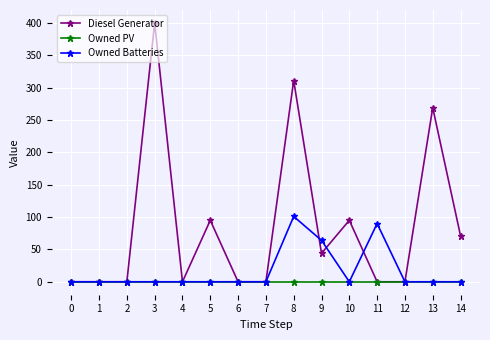

Which label corresponds to the largest value in the chart?

3